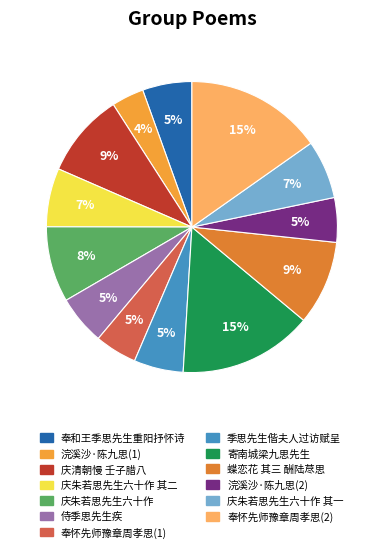

Count the number of slices in the pie.

13